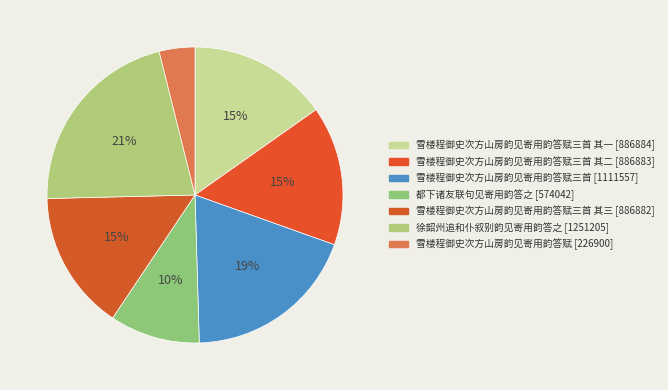

How many segments does this pie chart have?

7